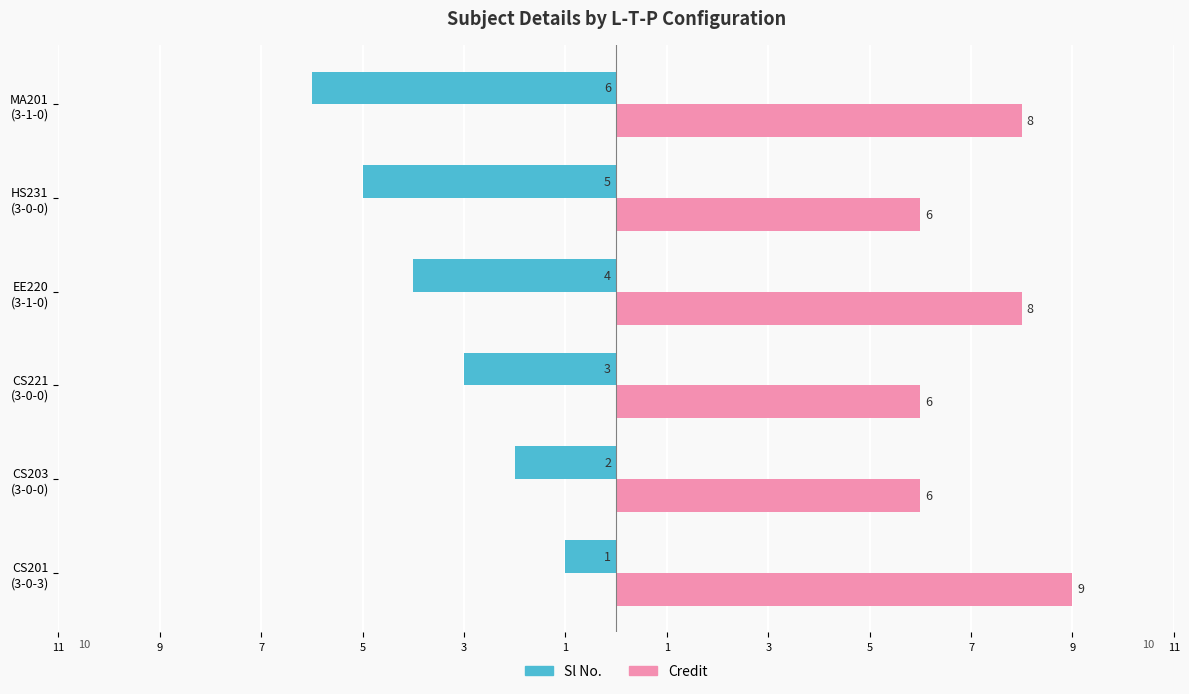

Which series has the largest total across all categories?

Credit